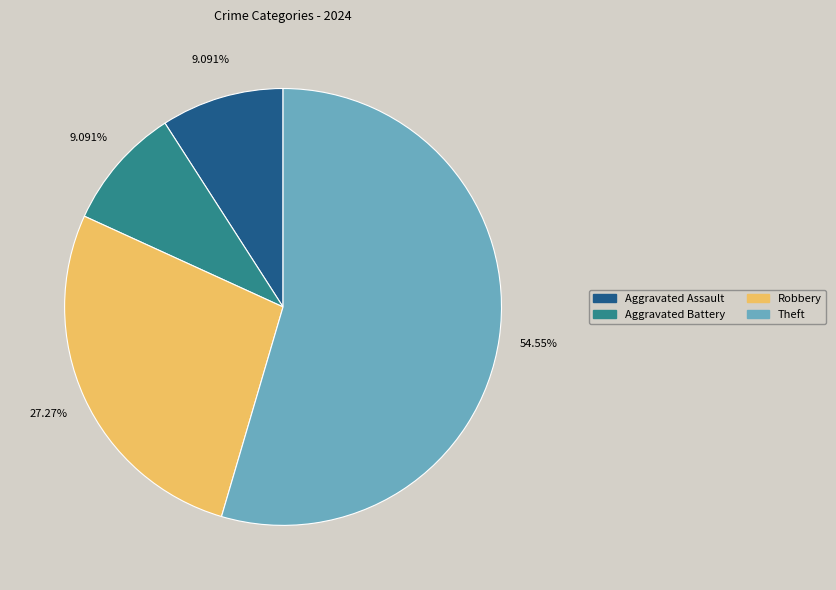

Is it true that Aggravated Battery is 17% of the pie?

False